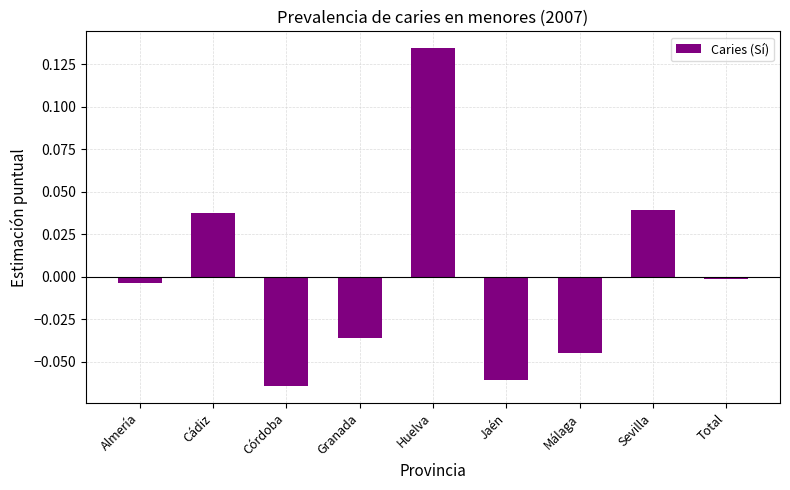

How many data points are above 0?

3